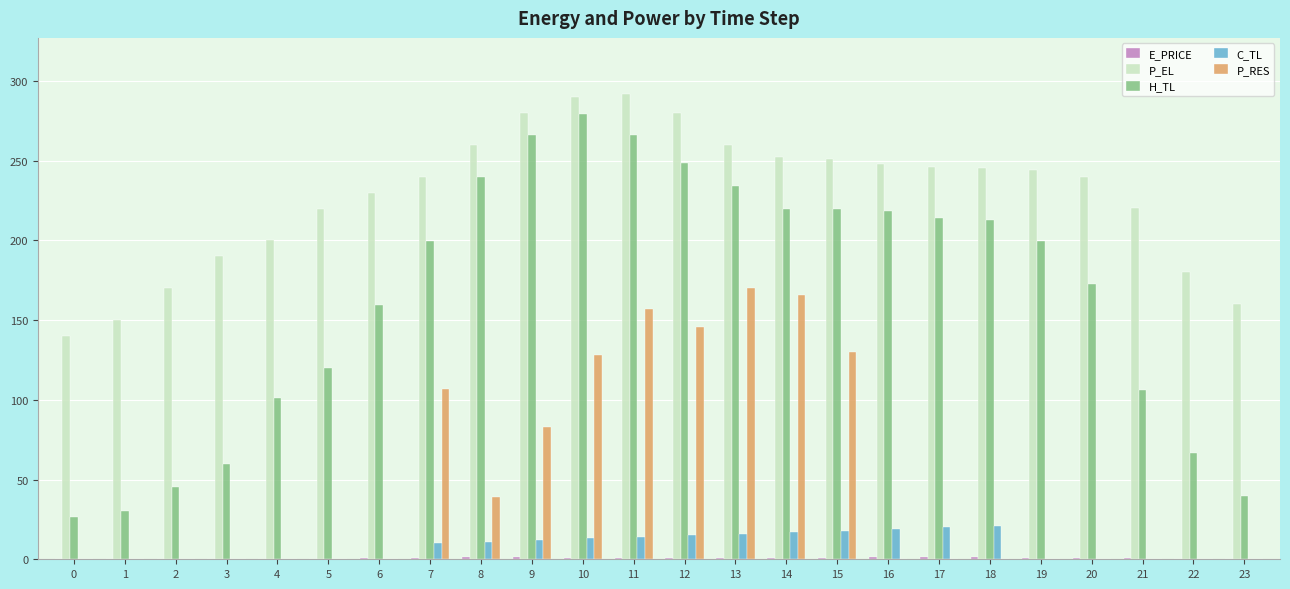

Is it true that C_TL equals 16.0 at 13?

True